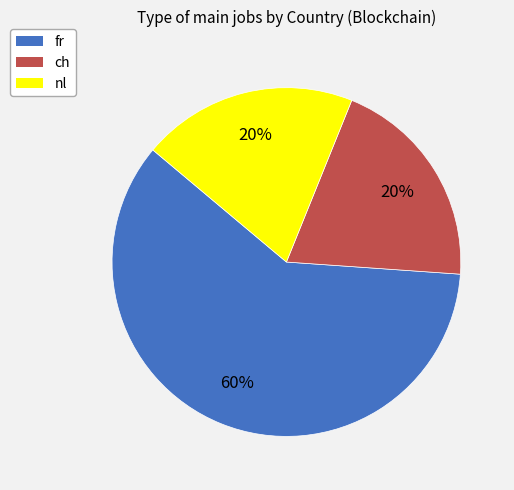

Is there a majority slice in this chart?

Yes